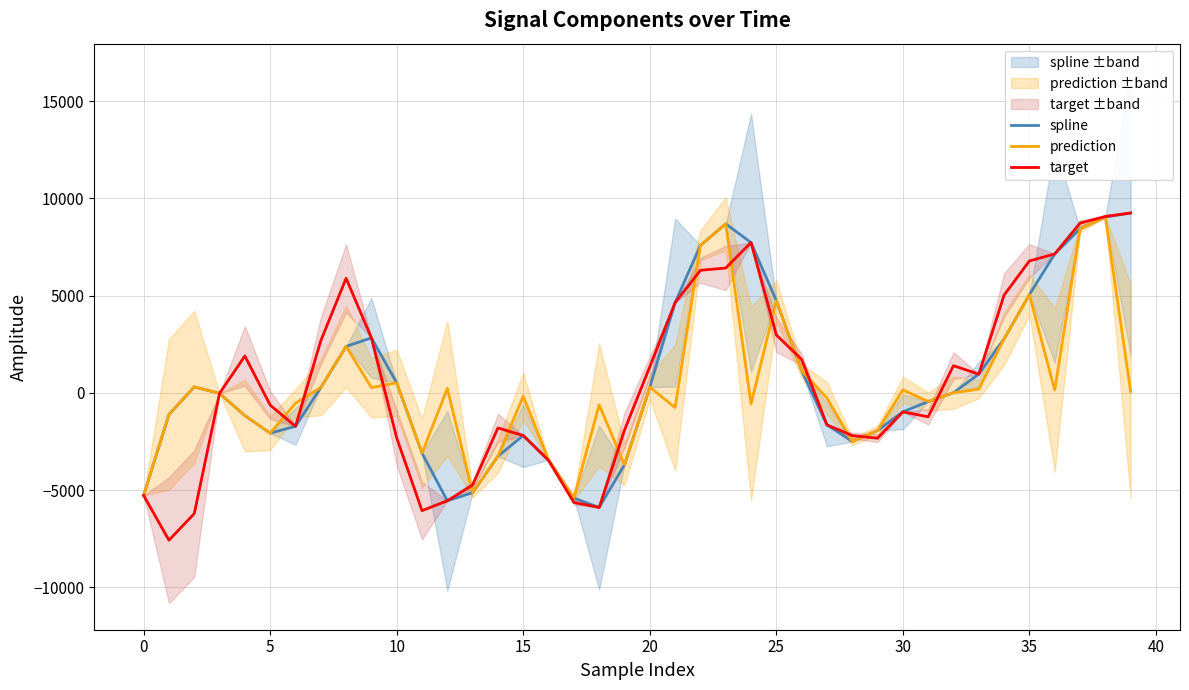

True or false: prediction and spline cross at least once.

False